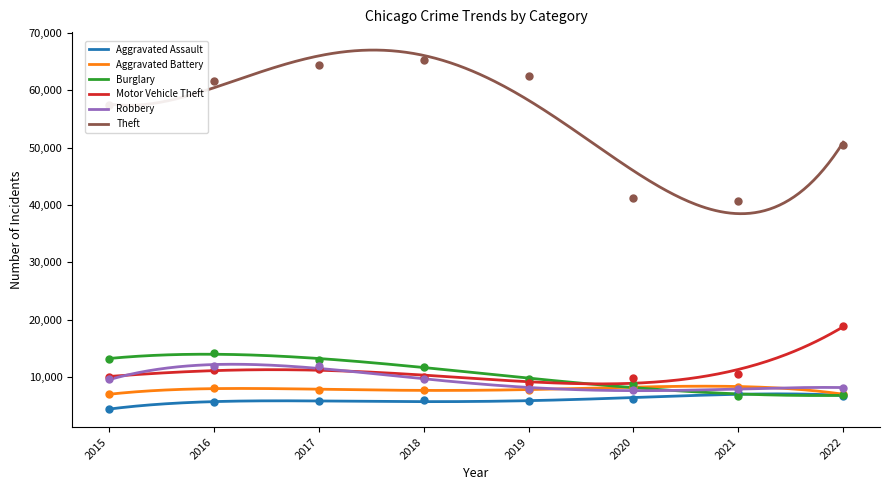

The value of Aggravated Assault at 2022 is 6783. True or false?

True